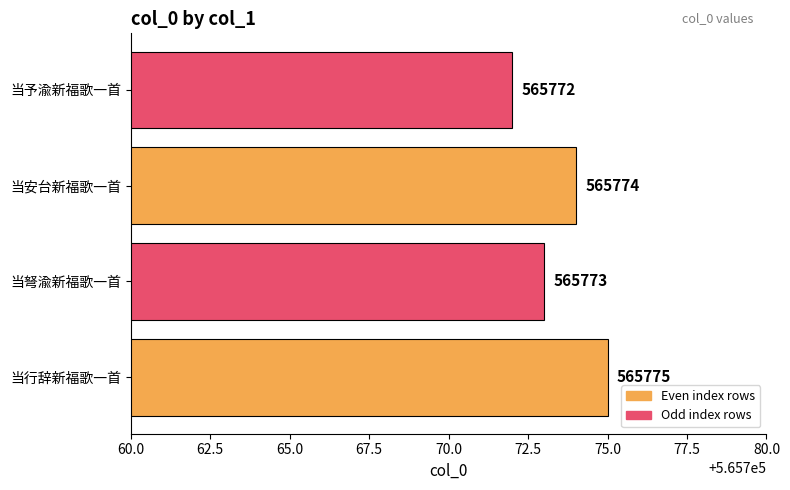

At which label is the value closest to 565773?

当弩渝新福歌一首